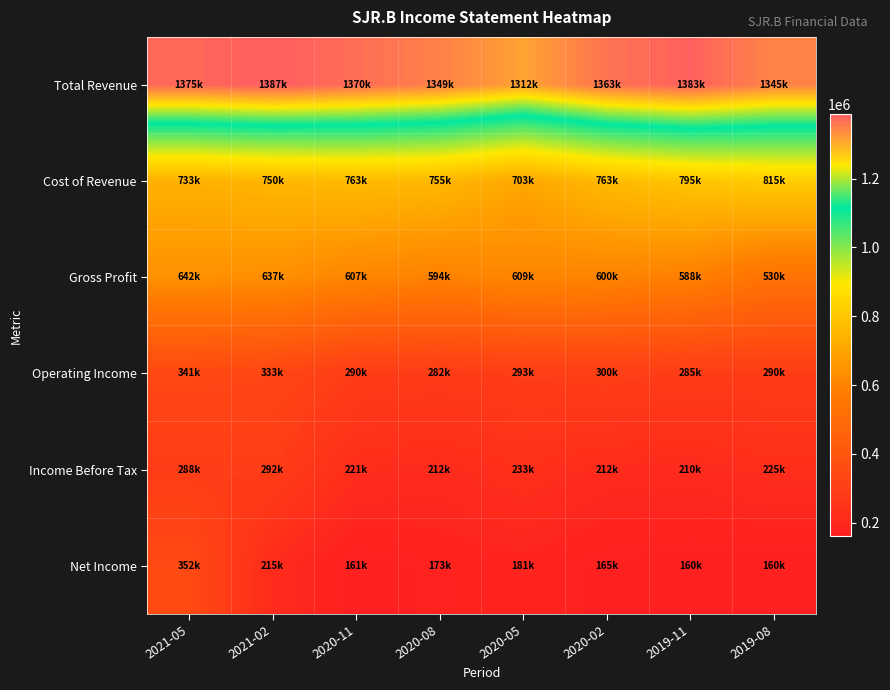

How many data points does each series have?

8